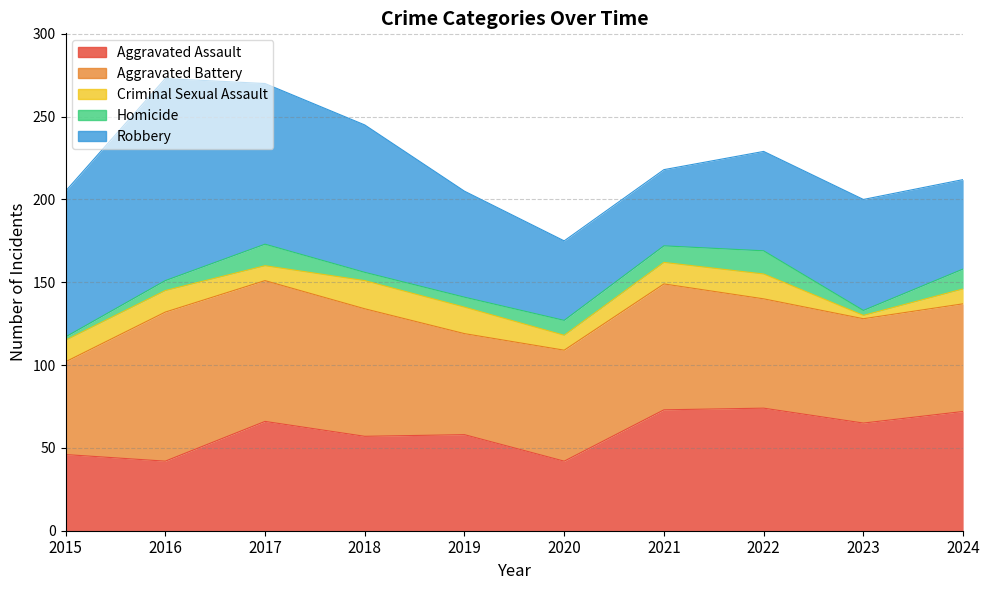

What is the value of the Criminal Sexual Assault point at the 3rd from the left?

9